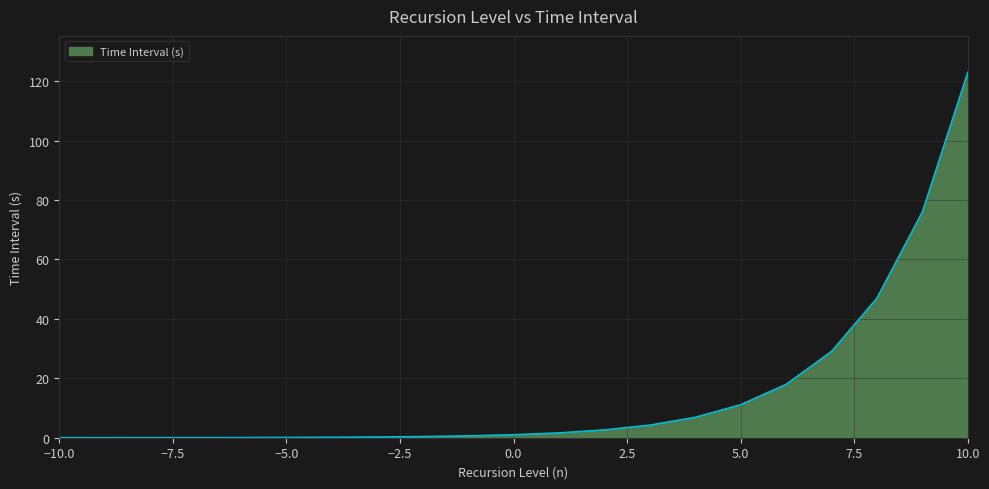

What is the maximum value shown in the chart?

123.0